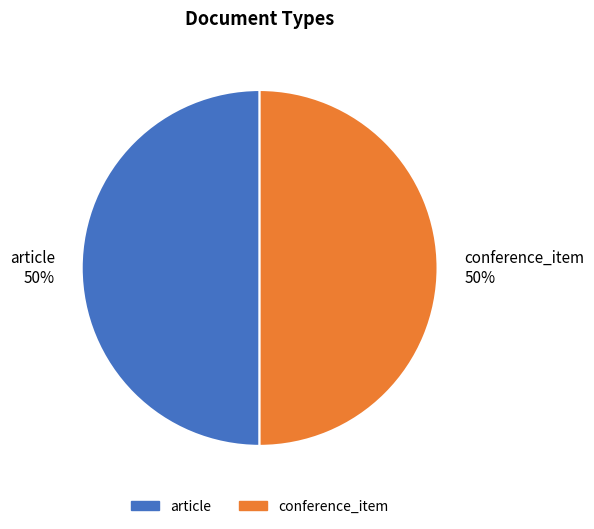

Combined, do conference_item and article account for over 50%?

Yes